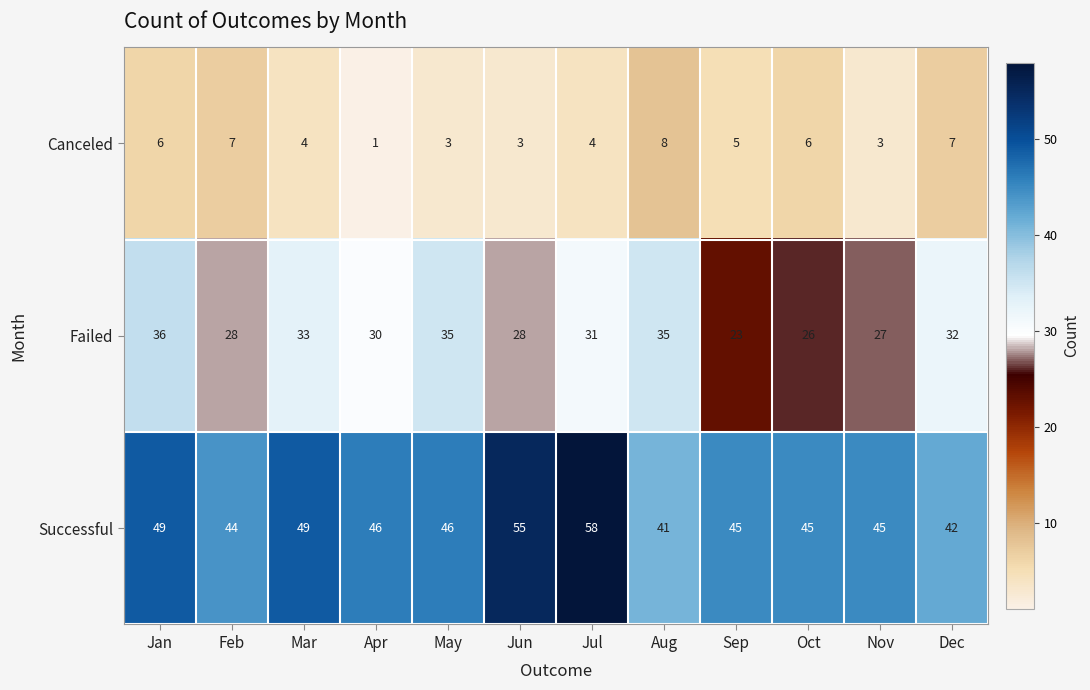

What is the average value of the Successful series?

47